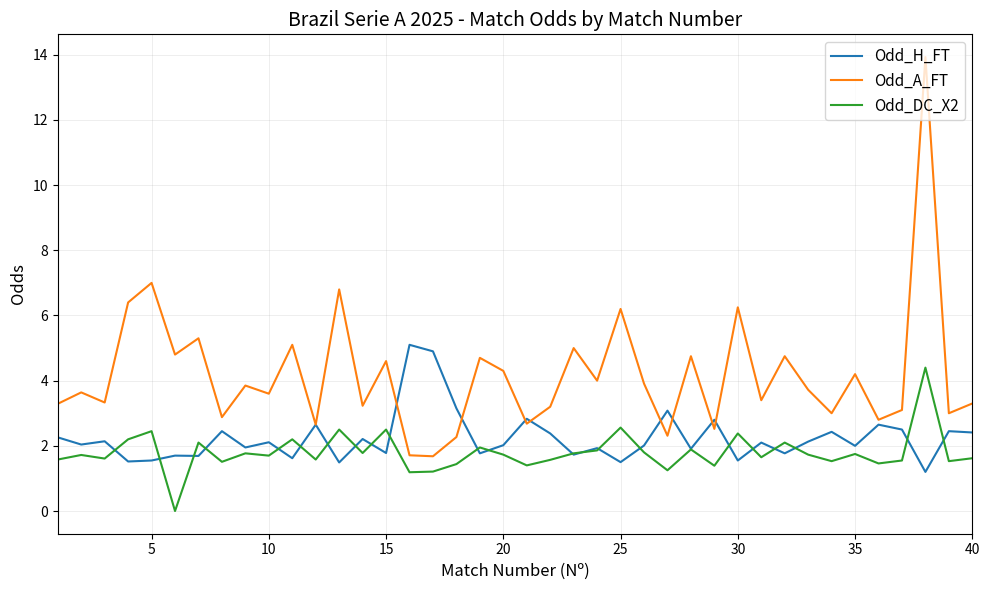

What is the highest value of the Odd_H_FT series?

5.1